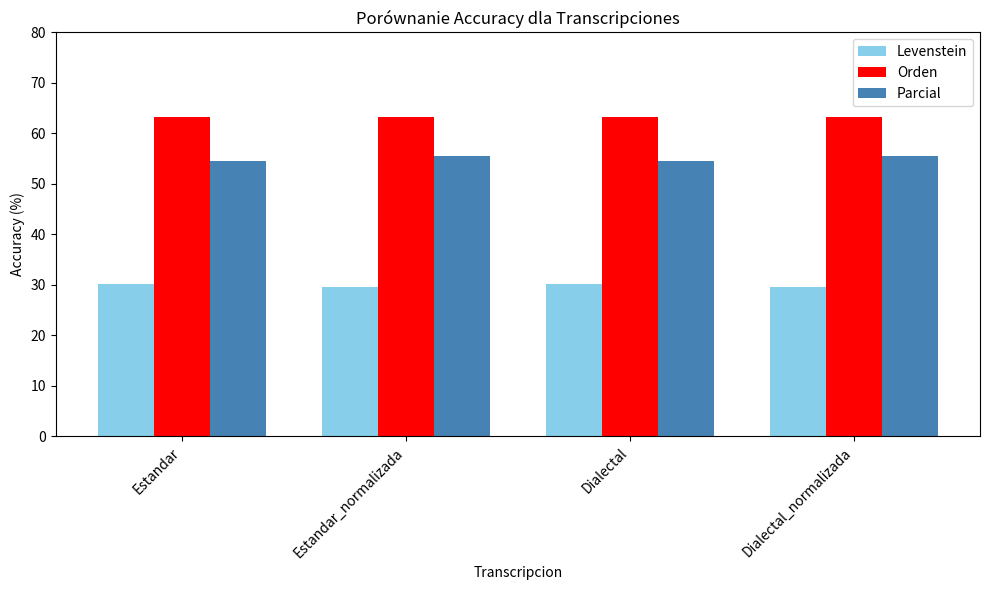

How many data points does each series have?

4